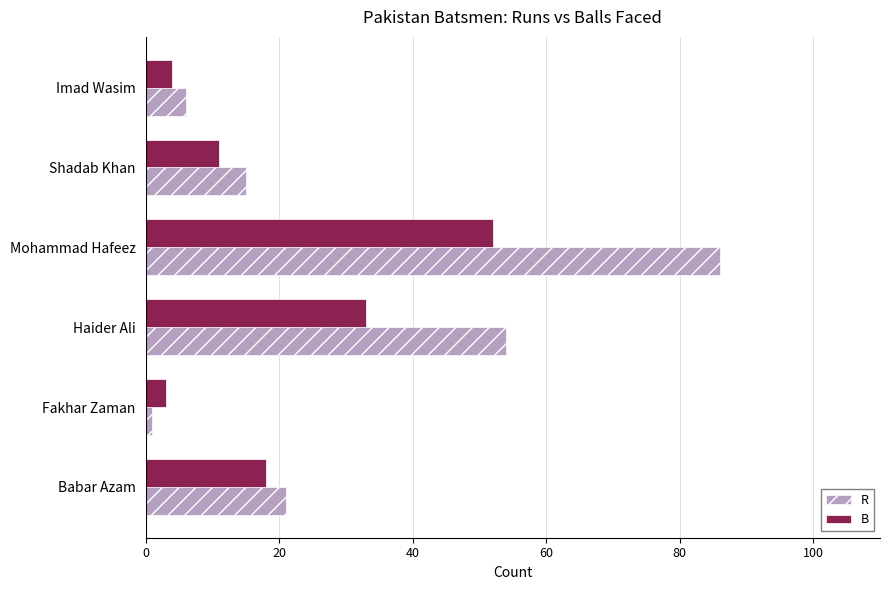

List the series in order of their peak value, highest first.

R, B